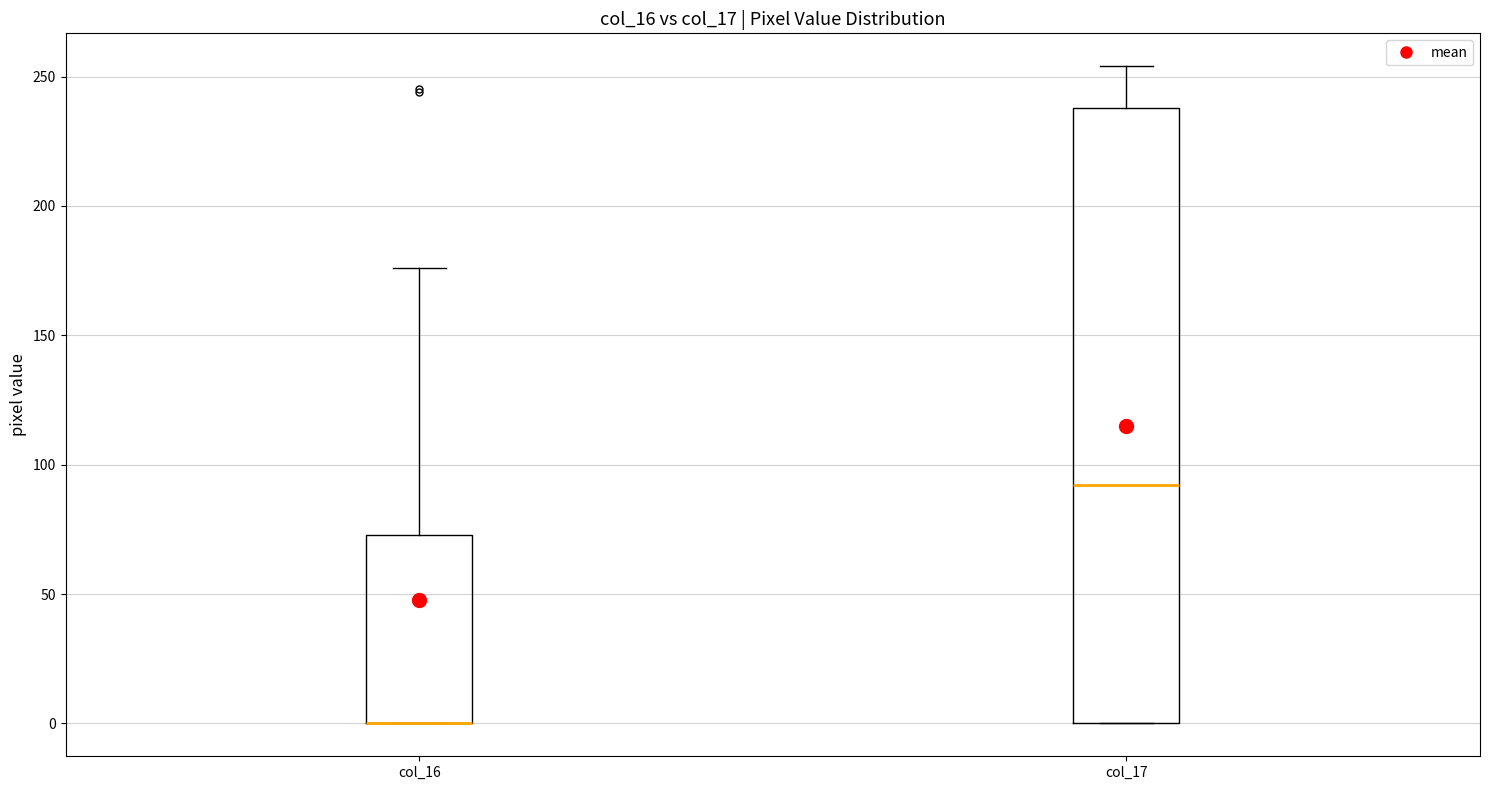

Where does the median line of the box for col_17 sit on the y-axis? The values are not printed on the chart, so give them approximately, as read against the axis.

90